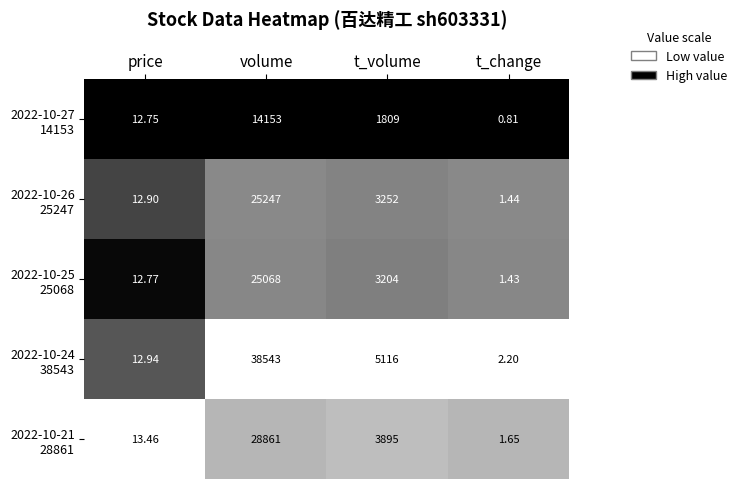

Rank the series at t_change from highest to lowest value.

2022-10-24 38543, 2022-10-21 28861, 2022-10-26 25247, 2022-10-25 25068, 2022-10-27 14153